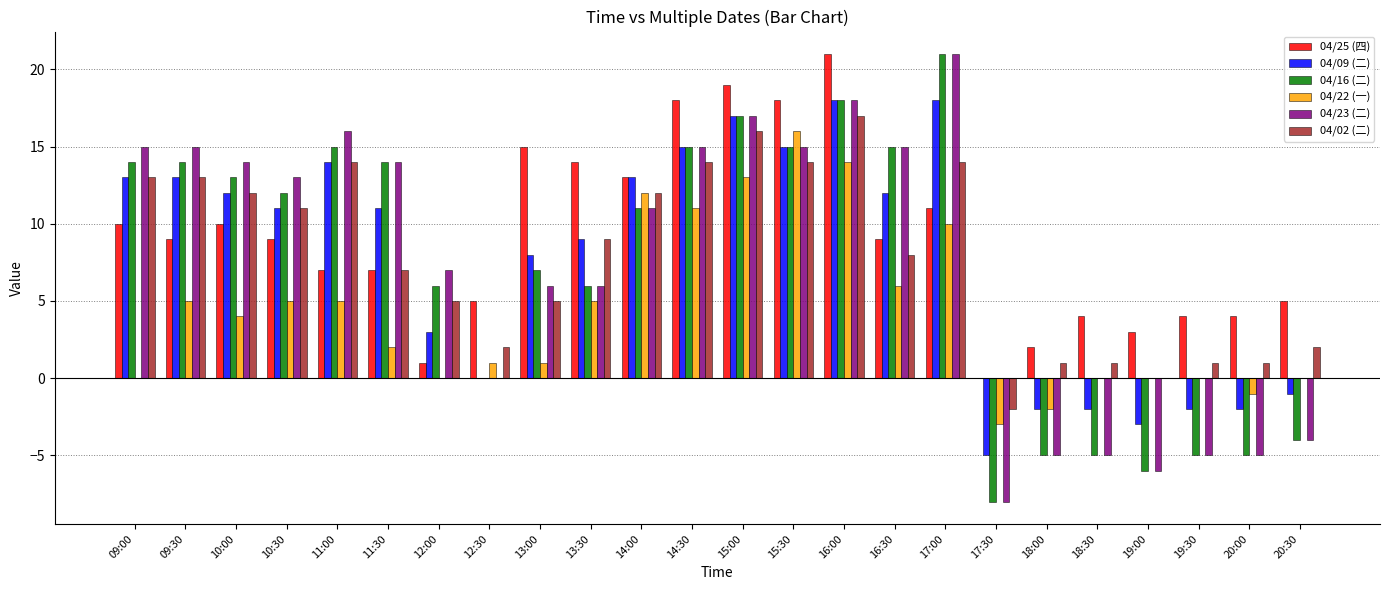

Is it true that 04/09 (二) equals -2 at 18:00?

True